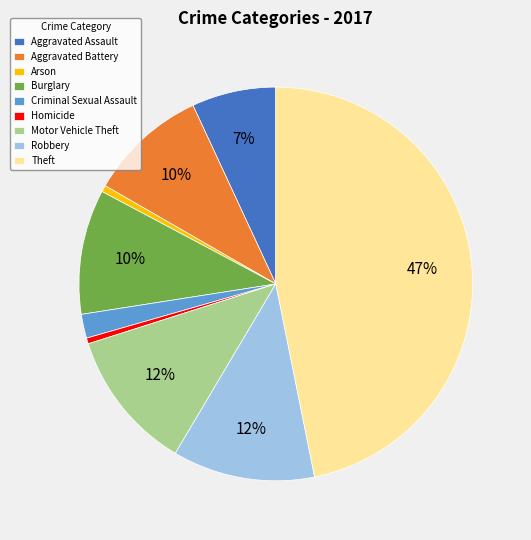

Which category has the biggest portion of the pie?

Theft